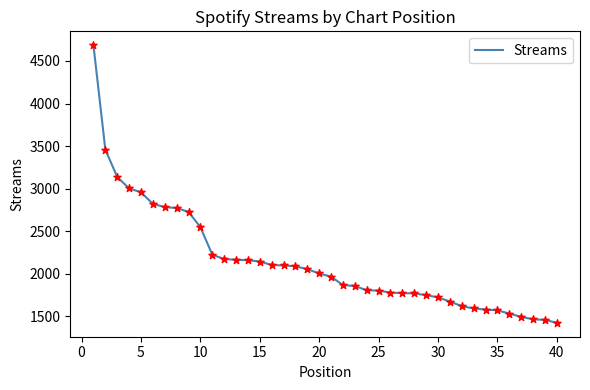

What is the smallest value displayed?

1423